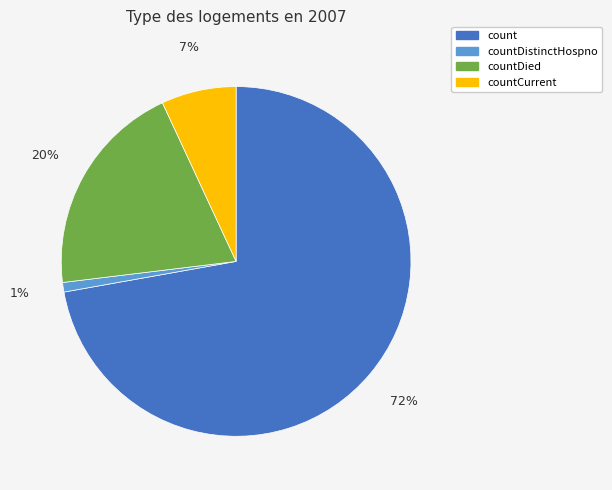

Does any single category account for the majority?

Yes